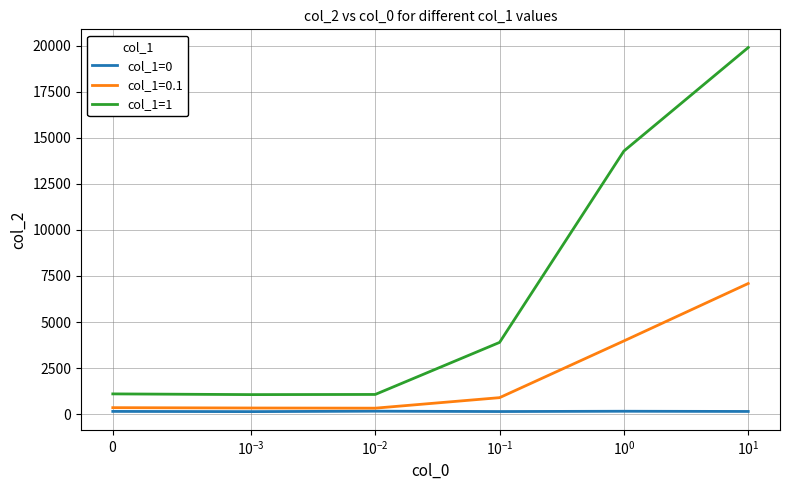

What is the maximum value for col_1=0.1?

7091.7